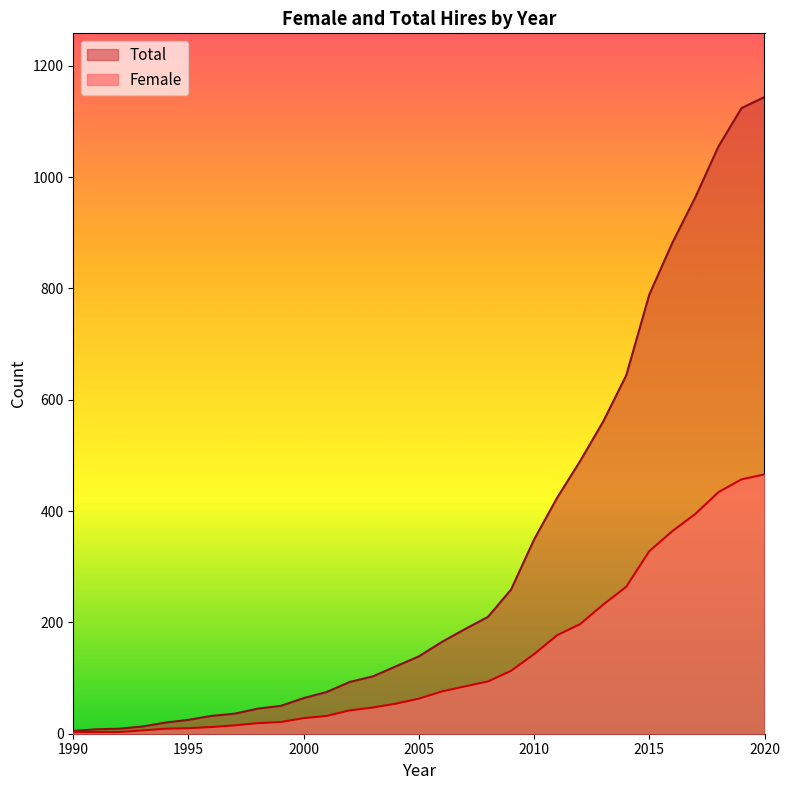

True or false: Total has a value of 10 at 1998.

False